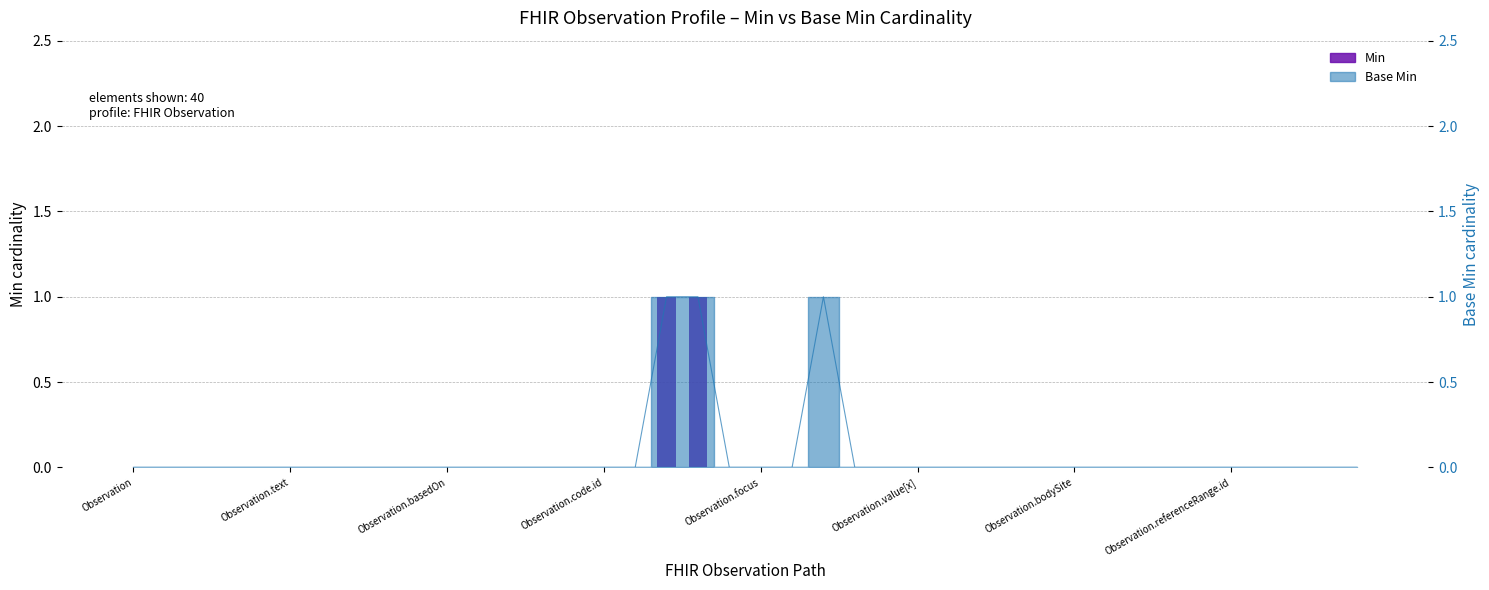

At which category does the chart reach its minimum across all series?

Observation